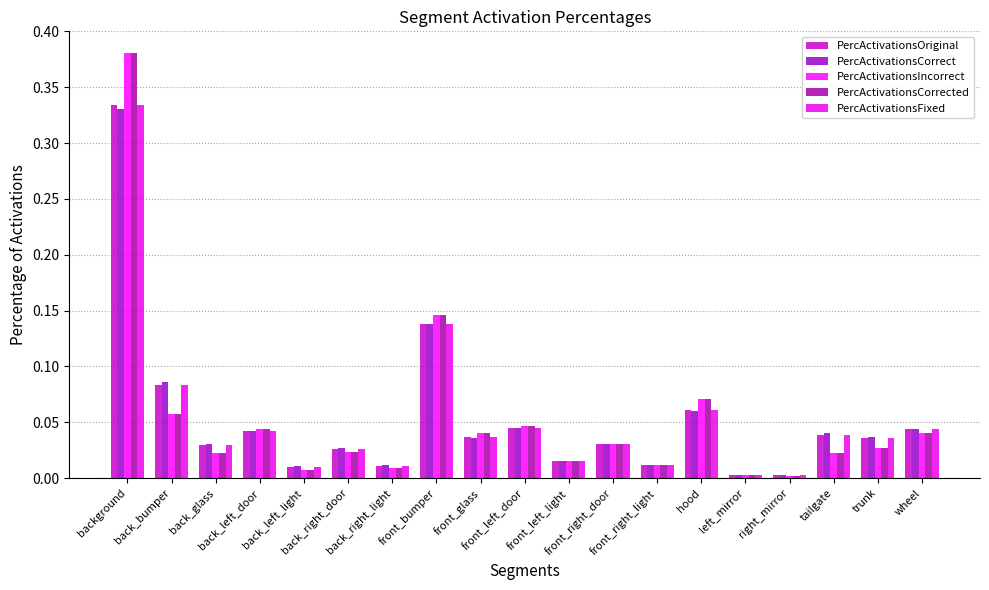

What is the label of the 4th bar from the left?

back_left_door